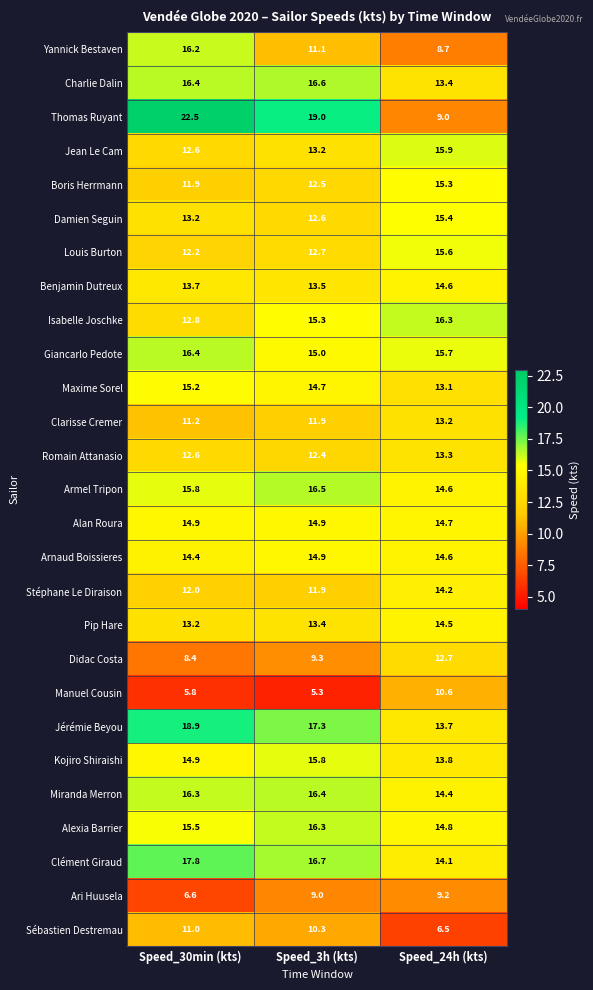

How many values in the Jean Le Cam series are below 13?

1